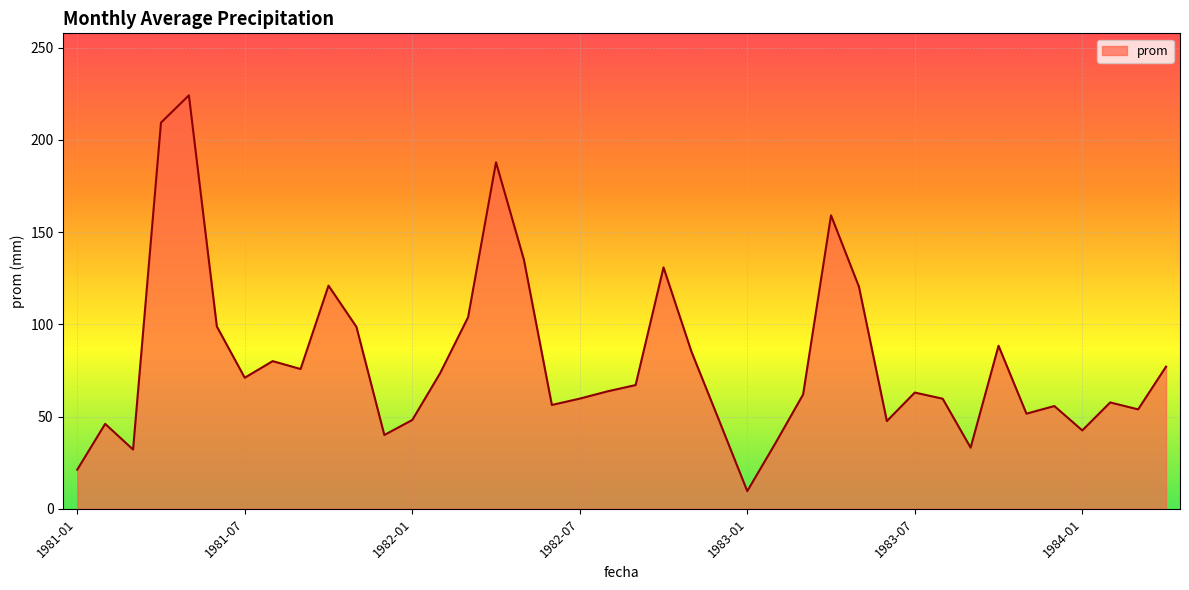

What is the difference between the maximum and minimum values?

214.5